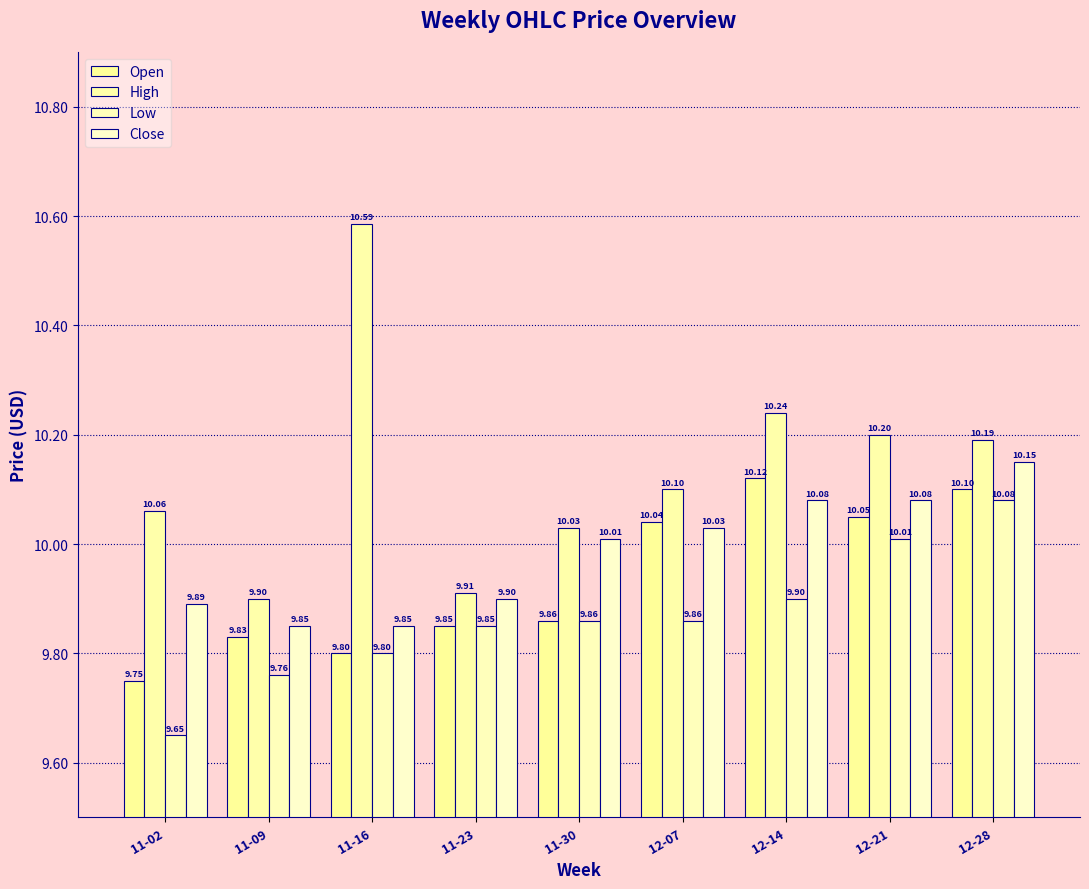

Rank the categories by Open value from lowest to highest.

11-02, 11-16, 11-09, 11-23, 11-30, 12-07, 12-21, 12-28, 12-14